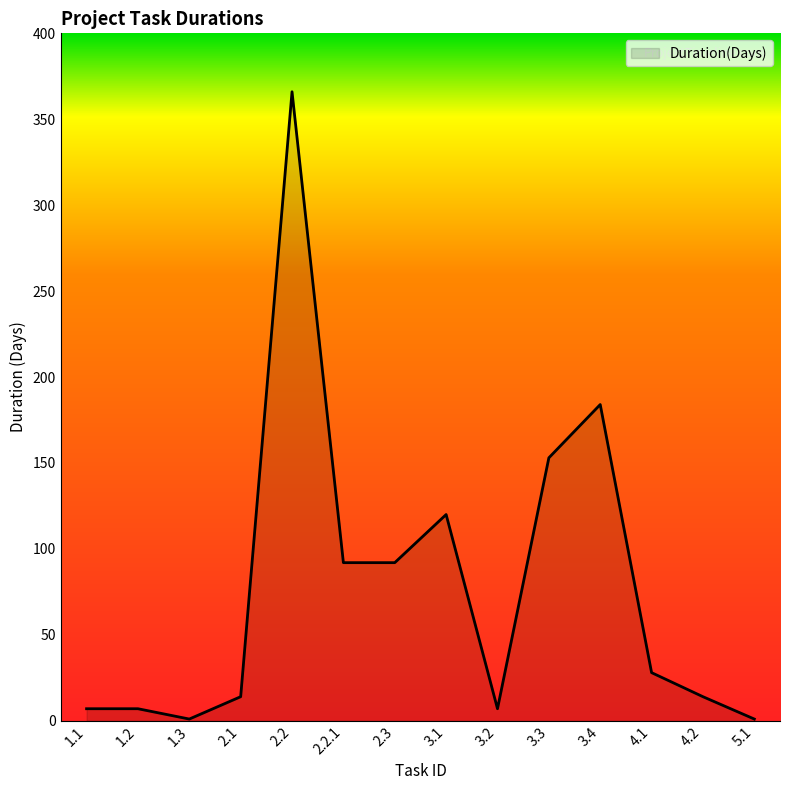

Does the chart display data point markers on the line(s)?

No